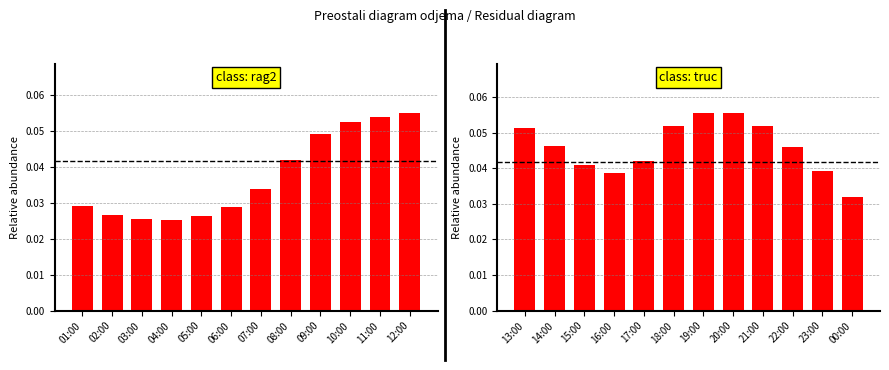

What are all the series names shown in the legend?

class: rag2, class: truc